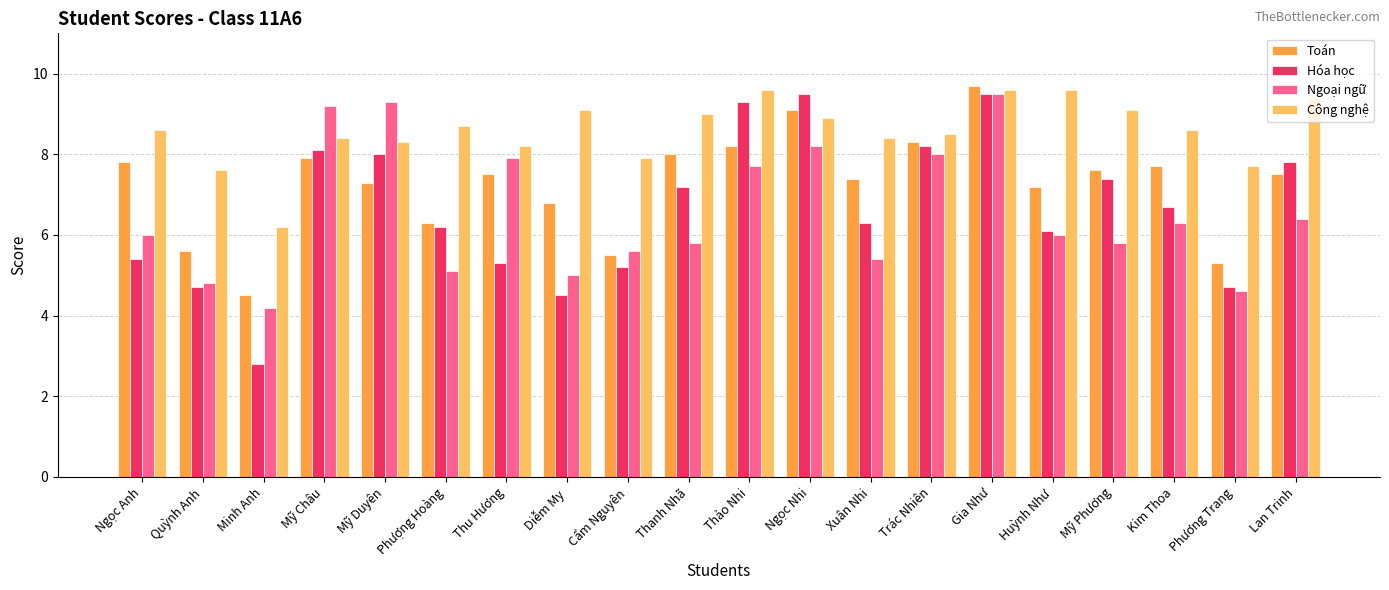

Reading left to right, list all the values displayed in this chart.

Toán: 7.8	5.6	4.5	7.9	7.3	6.3	7.5	6.8	5.5	8.0	8.2	9.1	7.4	8.3	9.7	7.2	7.6	7.7	5.3	7.5
Hóa học: 5.4	4.7	2.8	8.1	8.0	6.2	5.3	4.5	5.2	7.2	9.3	9.5	6.3	8.2	9.5	6.1	7.4	6.7	4.7	7.8
Ngoại ngữ: 6.0	4.8	4.2	9.2	9.3	5.1	7.9	5.0	5.6	5.8	7.7	8.2	5.4	8.0	9.5	6.0	5.8	6.3	4.6	6.4
Công nghệ: 8.6	7.6	6.2	8.4	8.3	8.7	8.2	9.1	7.9	9.0	9.6	8.9	8.4	8.5	9.6	9.6	9.1	8.6	7.7	9.4